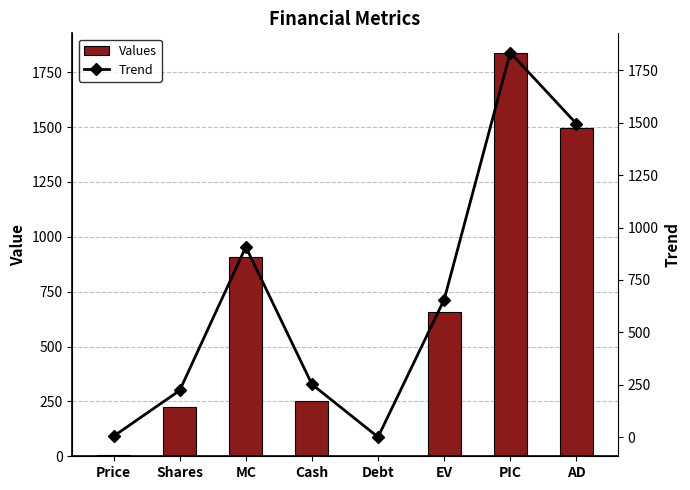

List the labels in order of Trend value, smallest first.

Debt, Price, Shares, Cash, EV, MC, AD, PIC